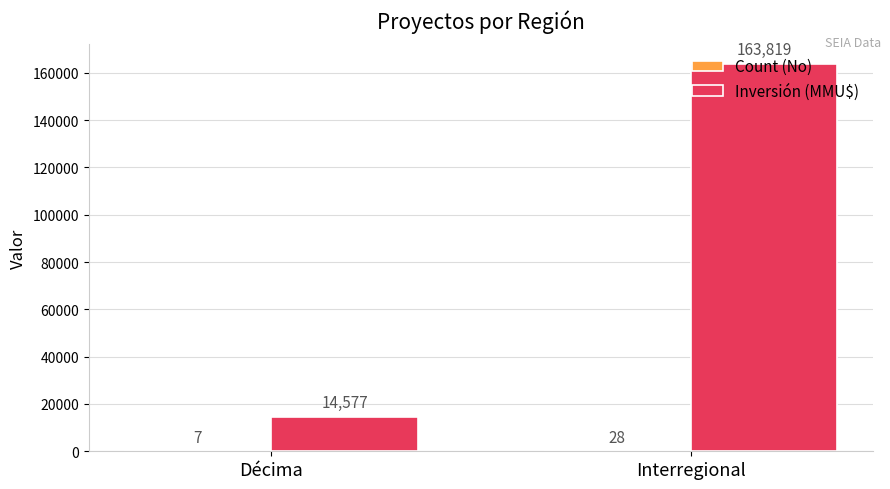

Is it true that Inversión (MMU$) equals 7534 at Décima?

False